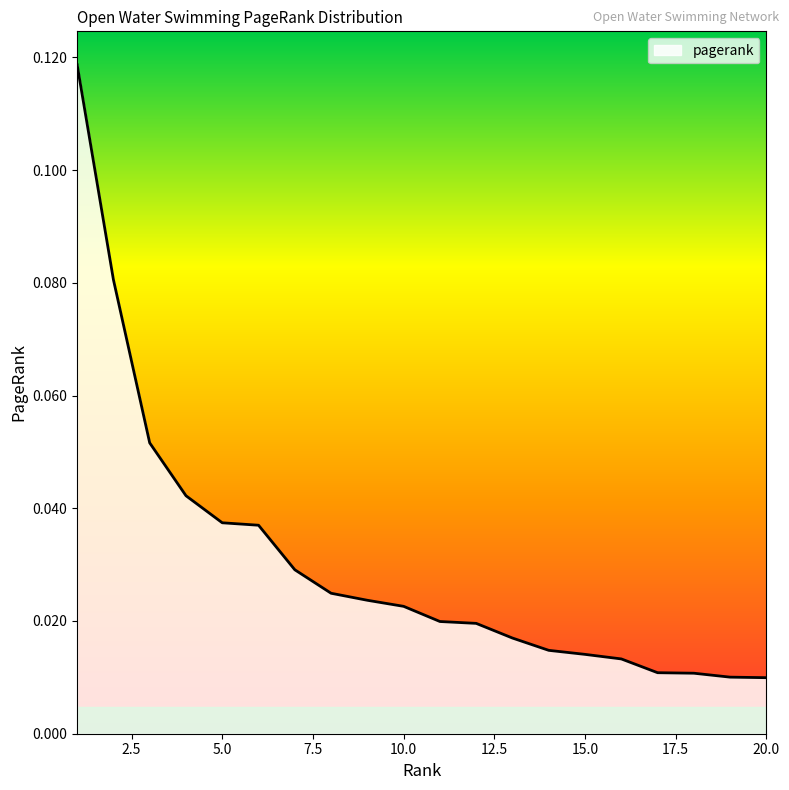

Does the chart display data point markers on the line(s)?

No